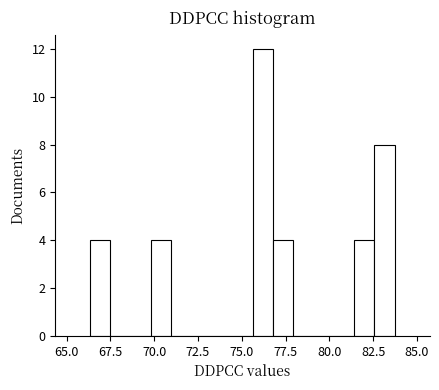

Read against the x-axis, roughly where is the centre of the tallest bar?

76.0